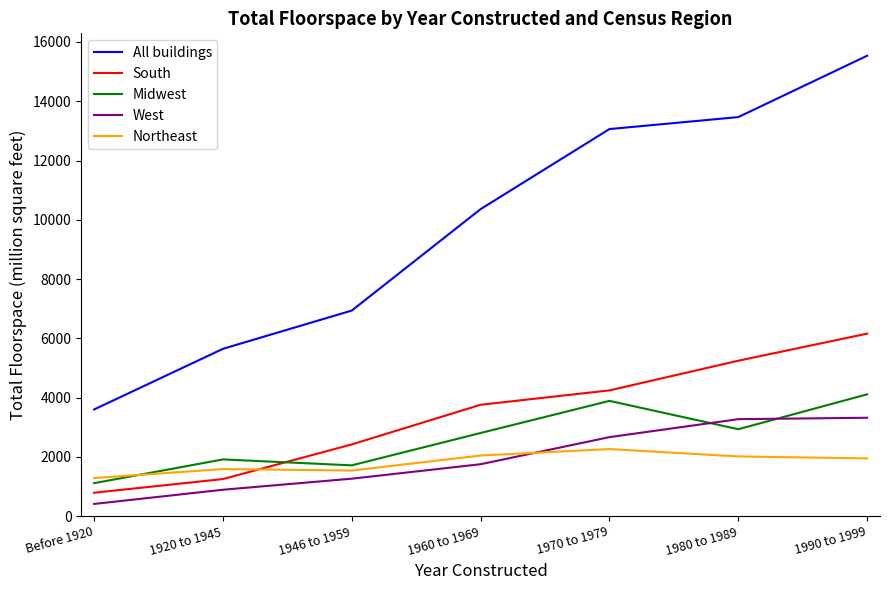

True or false: All buildings has more than 2 interior local peaks.

False